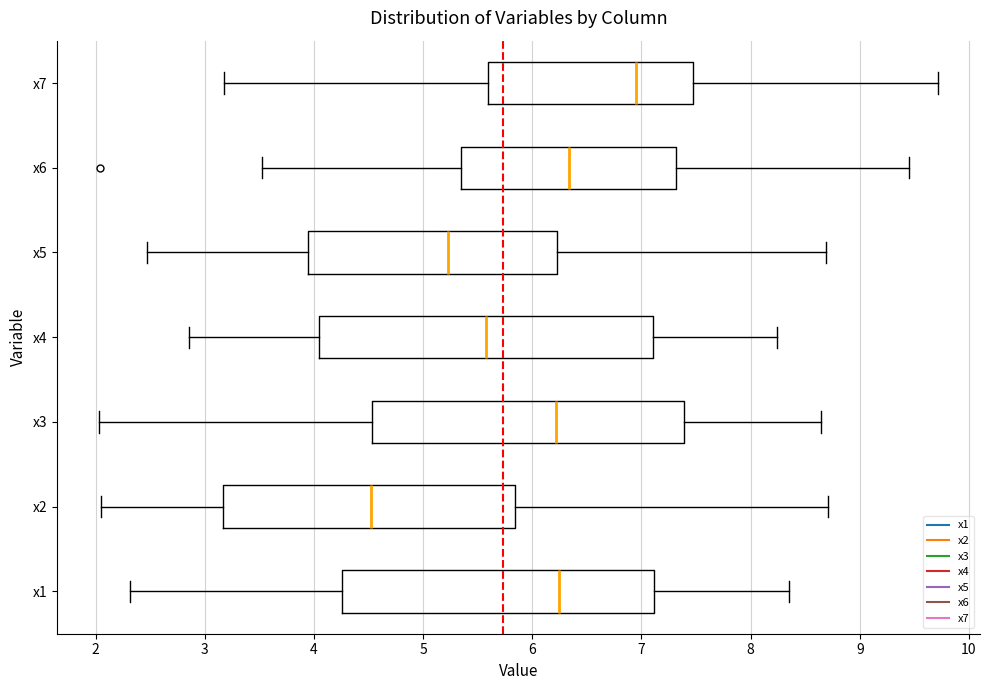

Comparing the boxes themselves (not the whiskers), which one is the widest?

x4